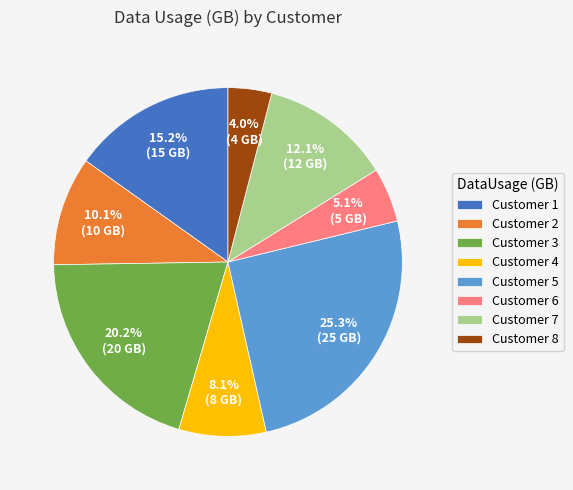

Approximately how many times larger is the value at Customer 3 compared to Customer 5?

0.8